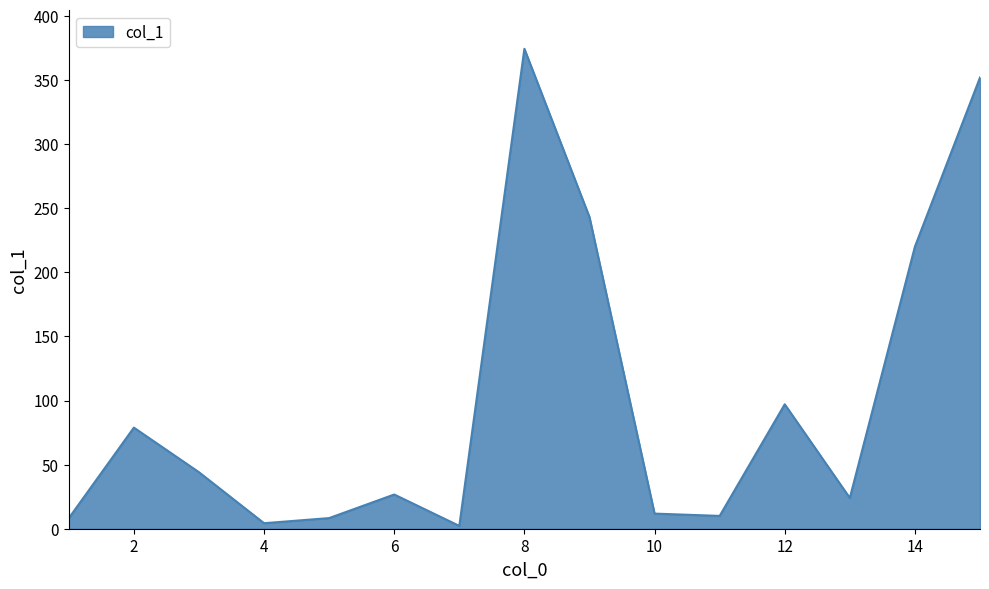

How many values exceed 26?

8